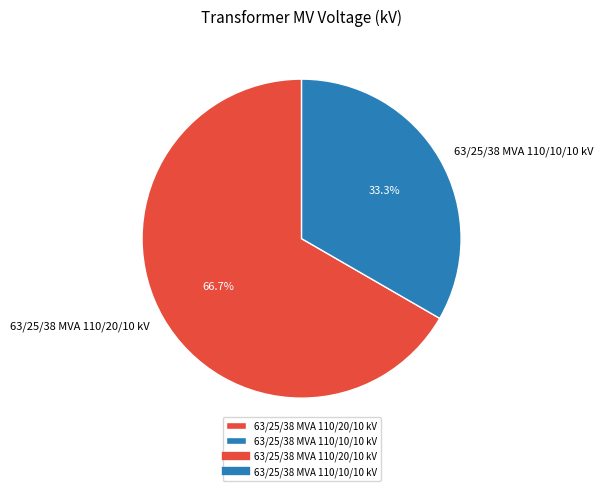

Is 63/25/38 MVA 110/20/10 kV the majority of the pie?

Yes